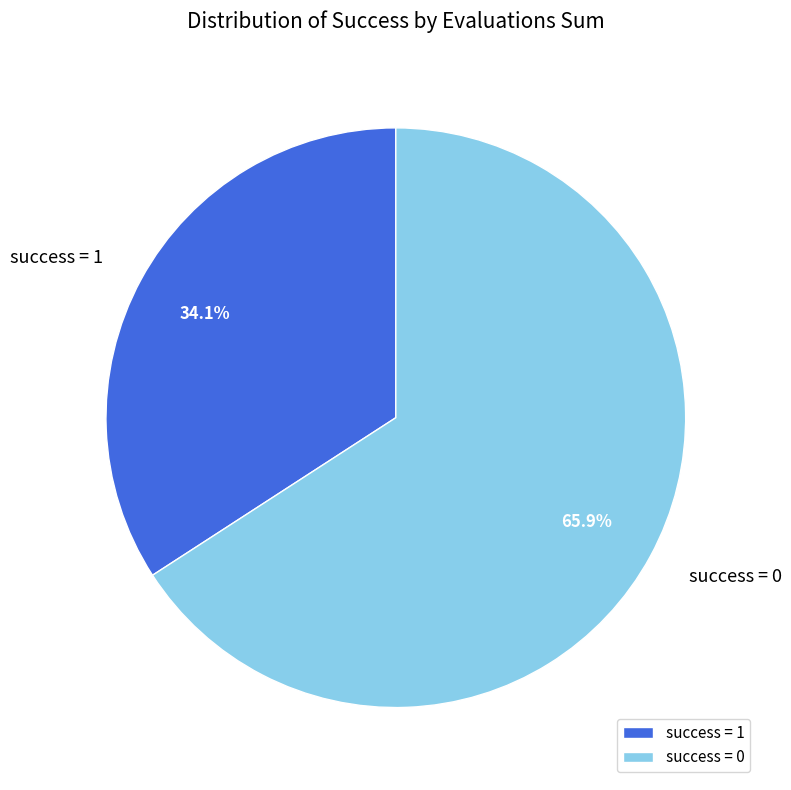

How much of the chart is everything except success = 0?

34.1%